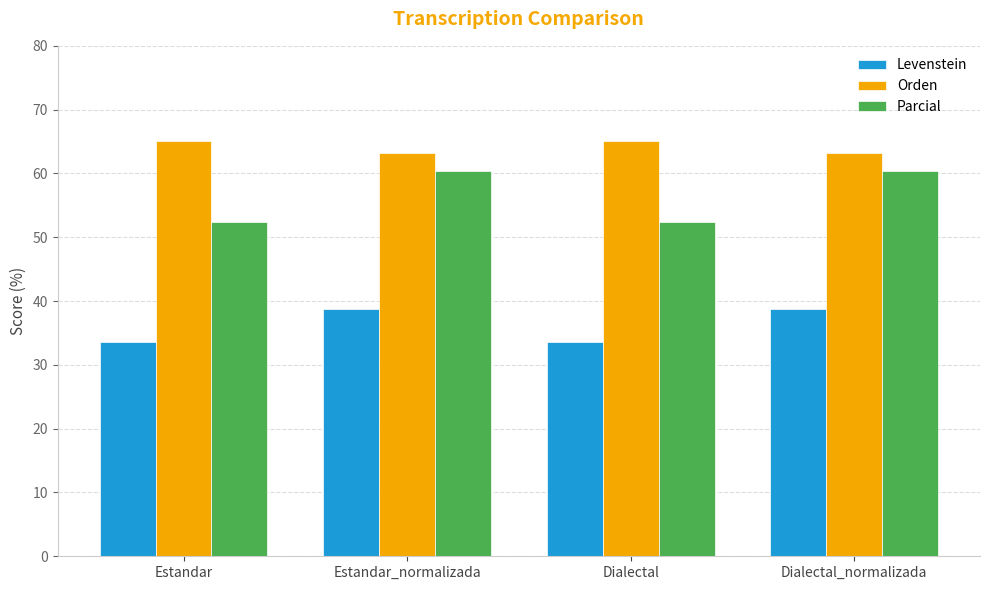

How many groups of bars are there?

4